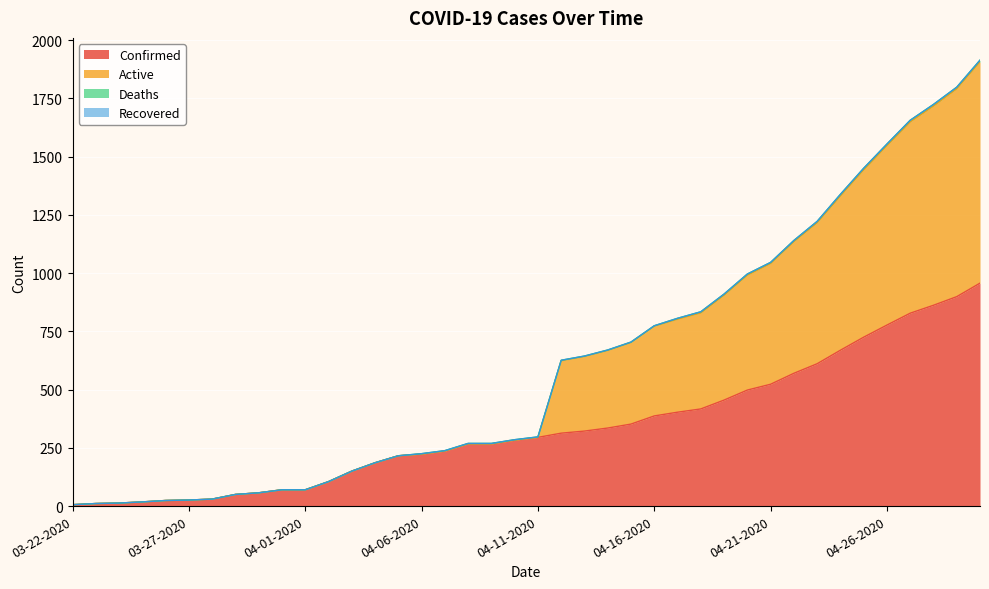

Is it true that Confirmed equals 523 at 04-21-2020?

True